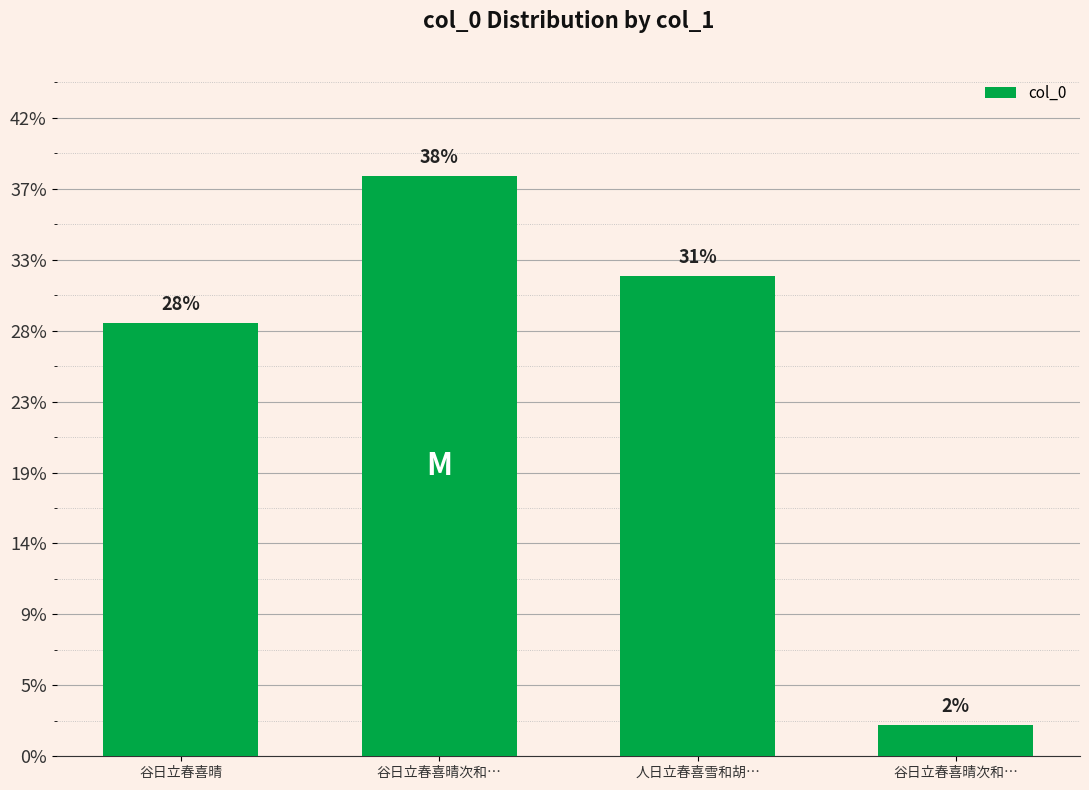

The value at 谷日立春喜晴次和… is 1095496. True or false?

False